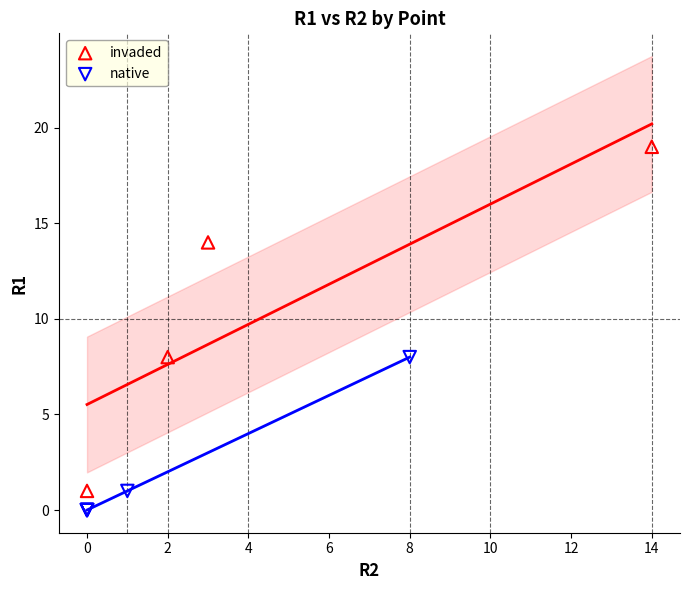

Which series has the largest Y range (max minus min)?

invaded